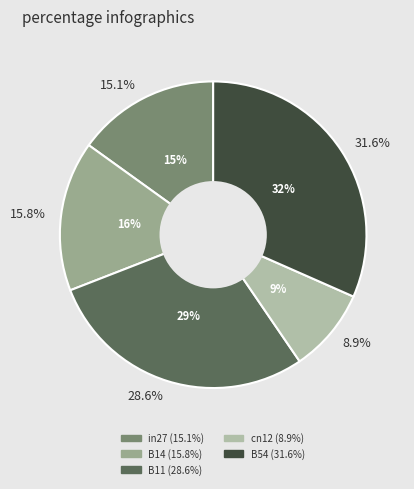

Combined, what portion of the pie is in27 and cn12?

23.9%